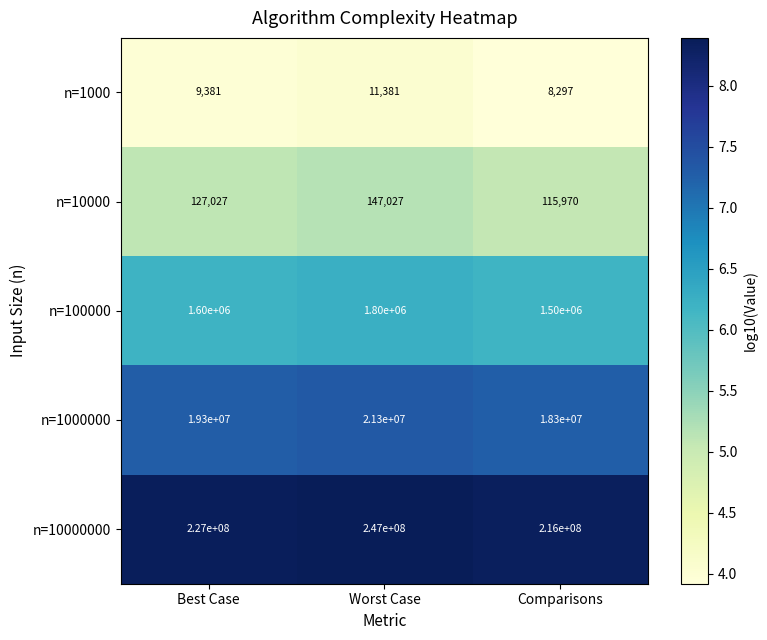

At which category is the sum across all series the highest?

Worst Case